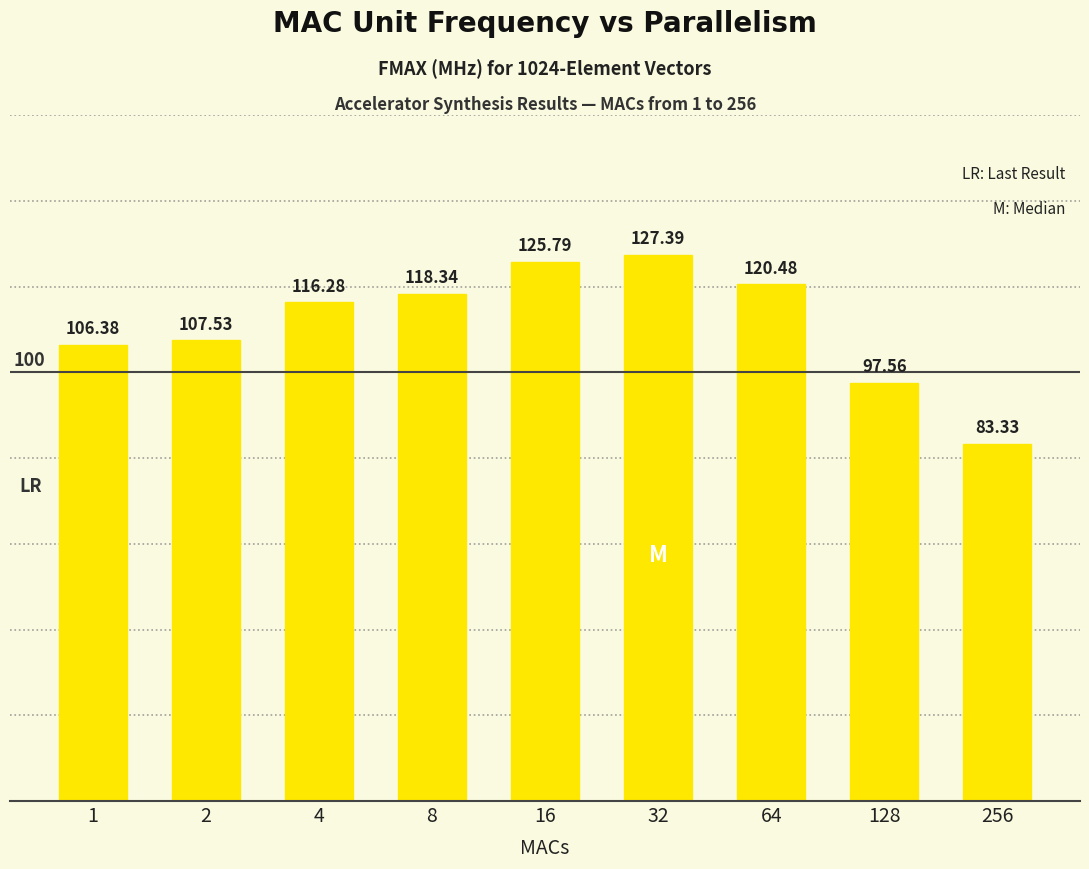

At which label does the data first exceed 116?

4